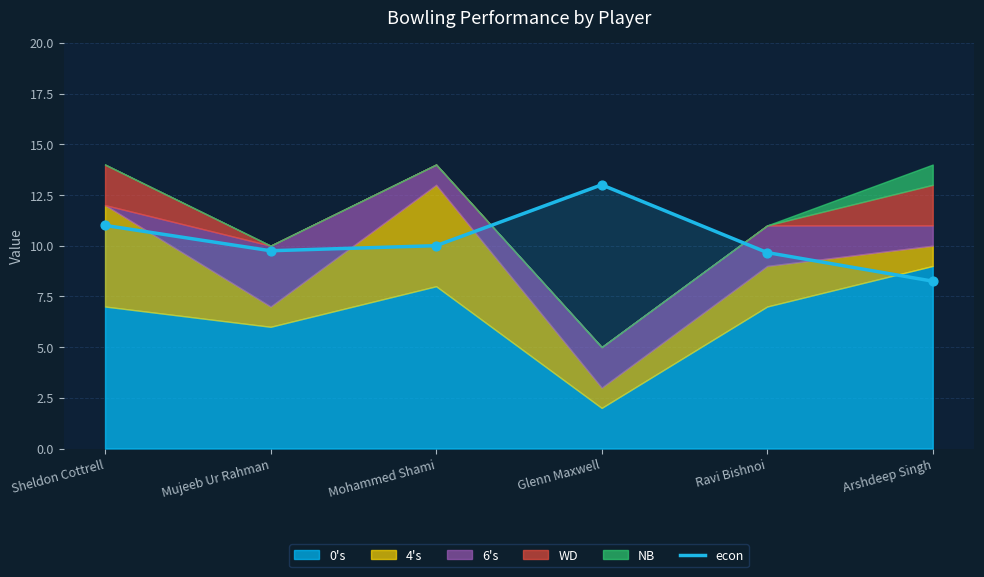

Approximately how many times larger is the value at Mohammed Shami compared to Glenn Maxwell?

0.8